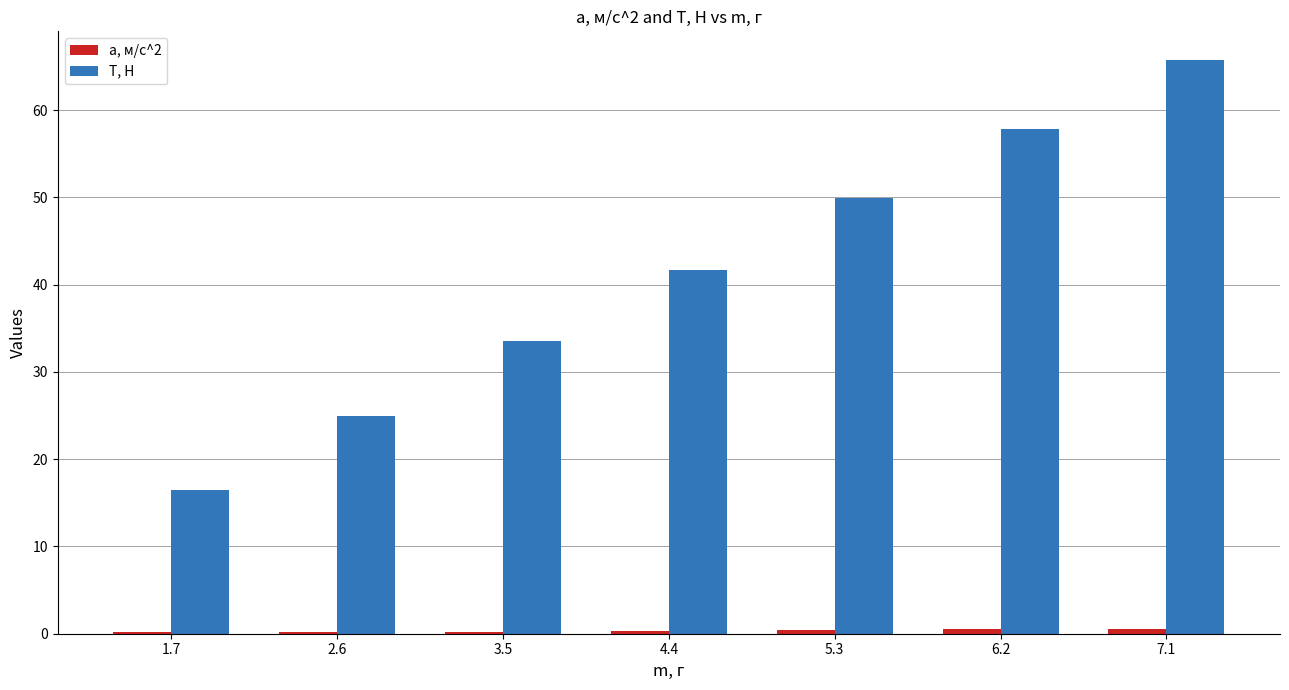

The value of T, H at 3.5 is 33.5. True or false?

True